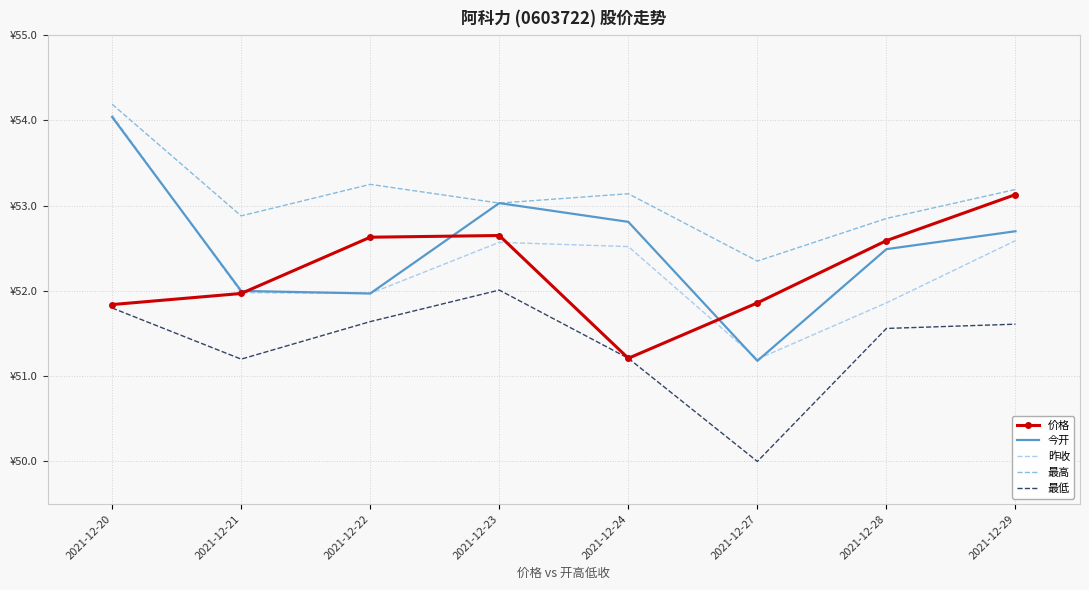

What are all the series names shown in the legend?

价格, 今开, 昨收, 最高, 最低